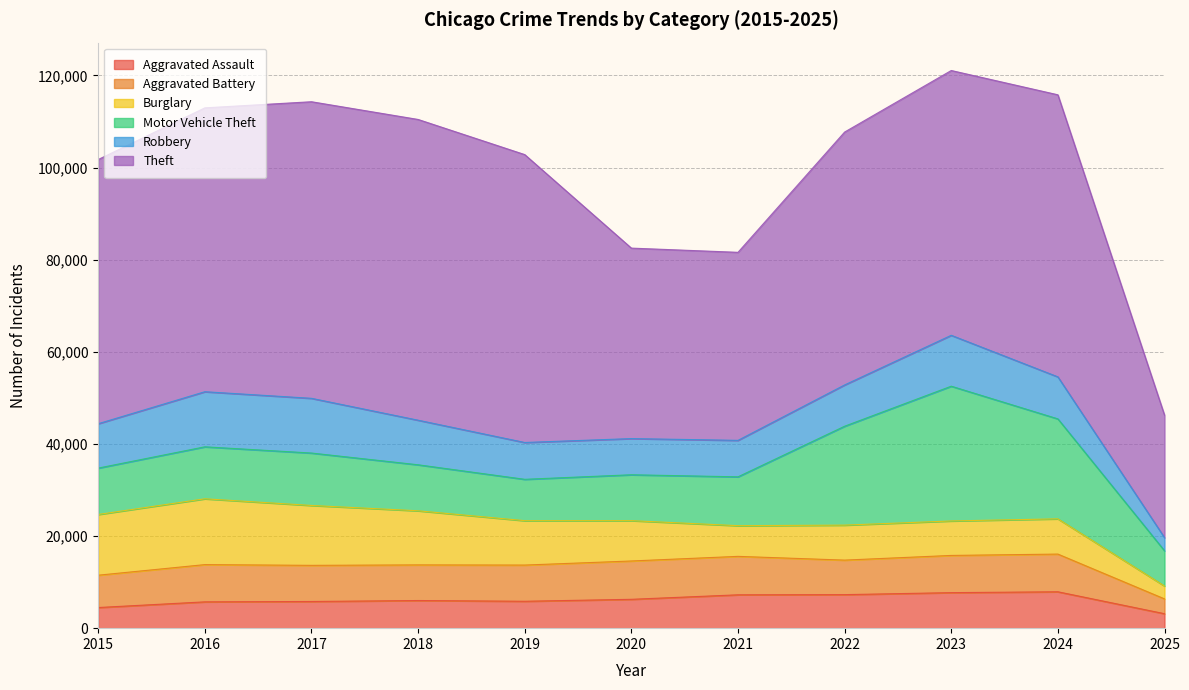

At which category does Aggravated Battery reach its first local valley?

2018